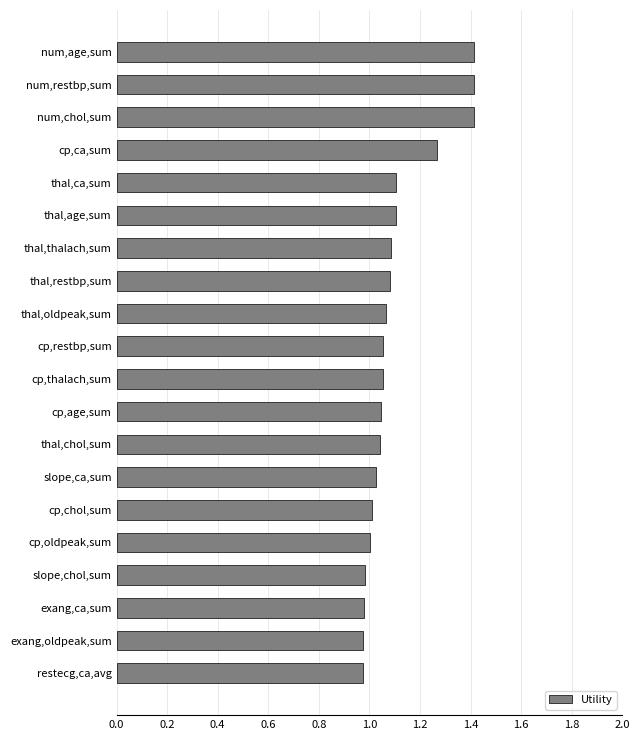

What is the sum of all values?

22.1